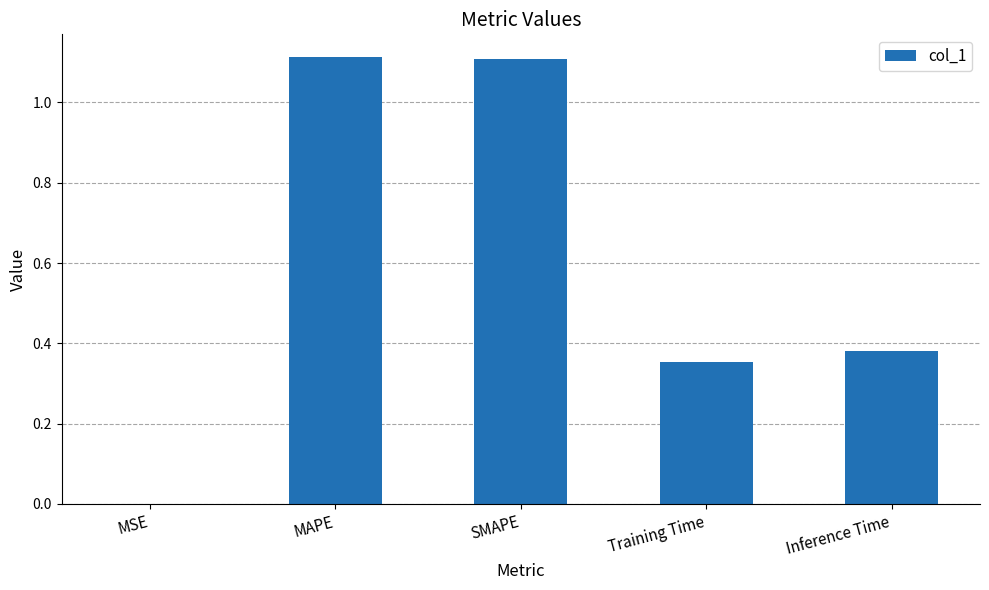

Is it true that the value at SMAPE is 1.1?

True